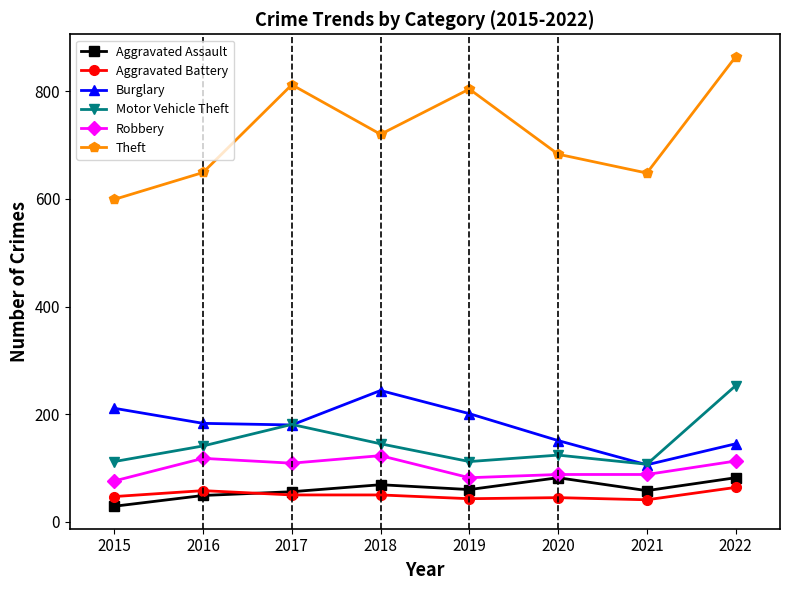

Rank the series by their maximum value, from lowest to highest.

Aggravated Battery, Aggravated Assault, Robbery, Burglary, Motor Vehicle Theft, Theft